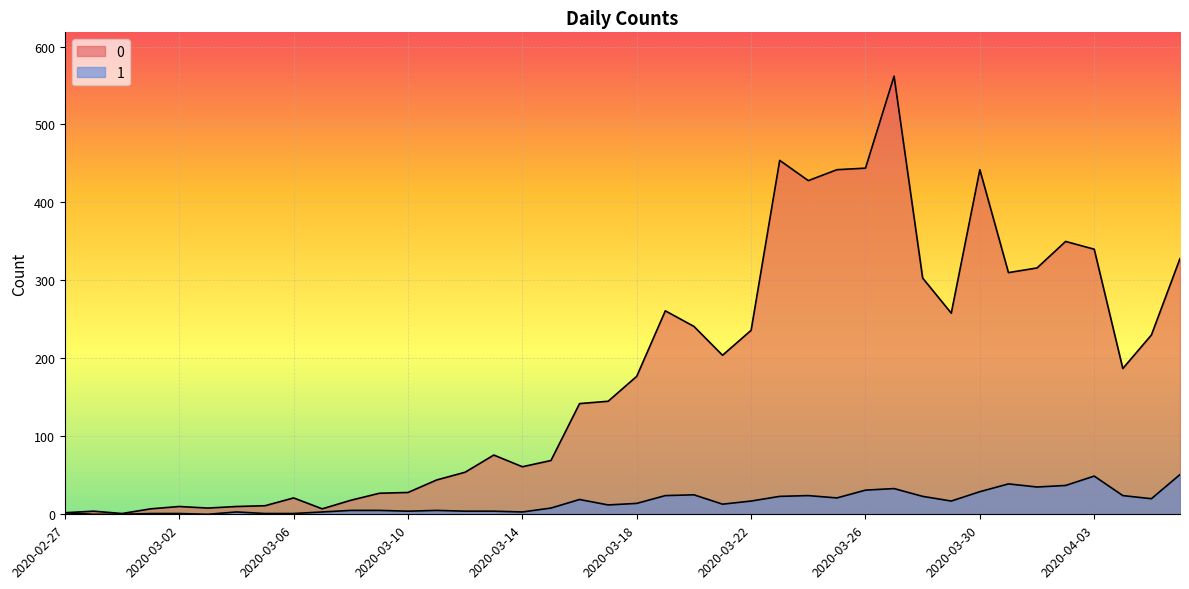

How many lines are shown in the chart?

2